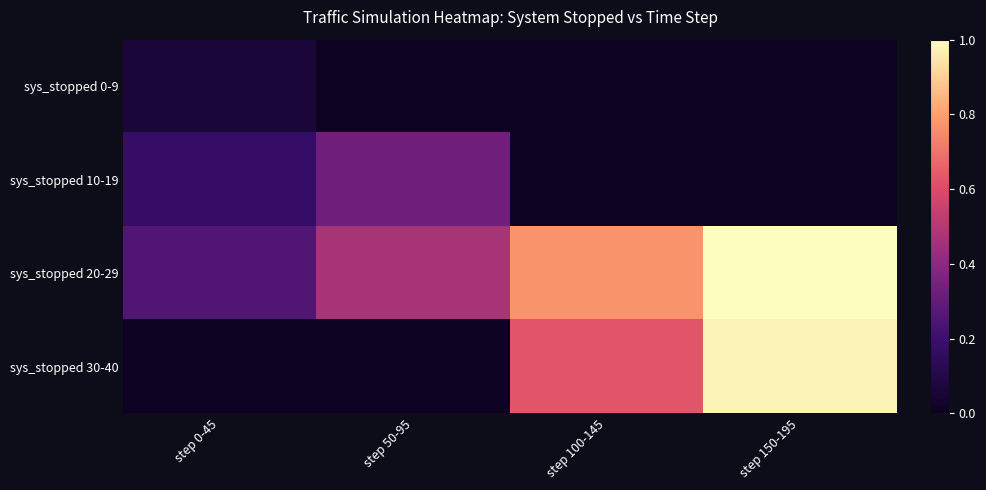

Which series has the widest spread of values?

sys_stopped 30-40